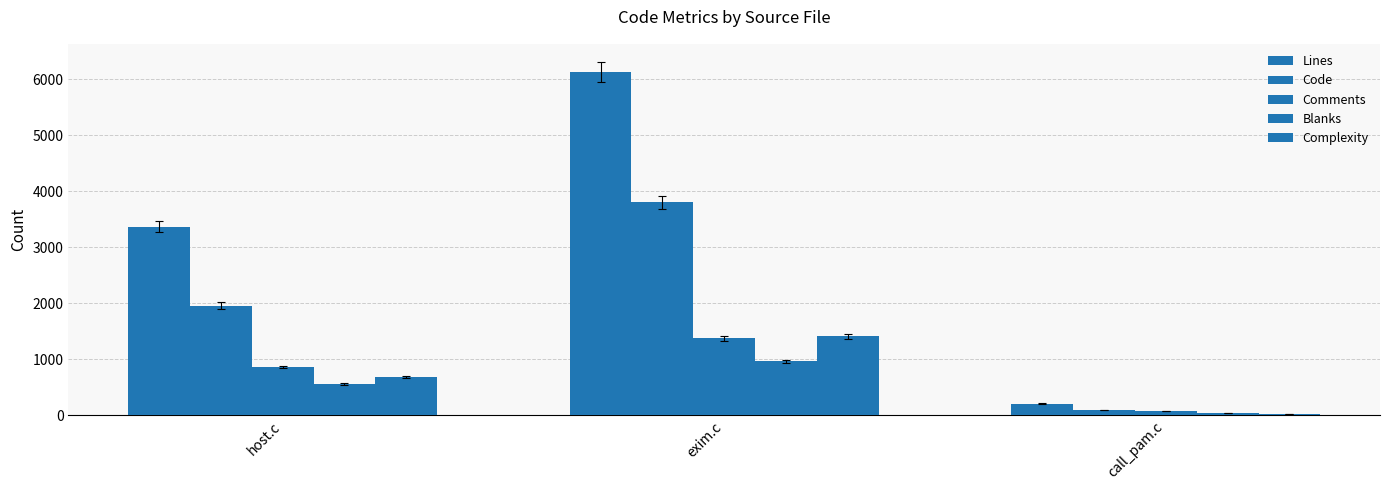

How many bars are there in each group?

5